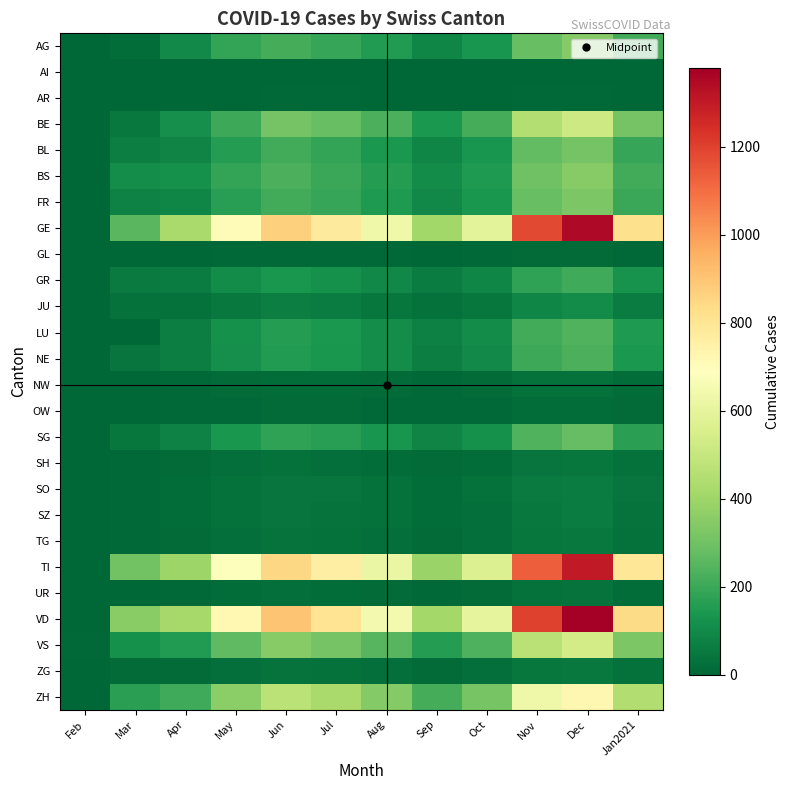

Which series changed the most between Nov and Jan2021?

VD